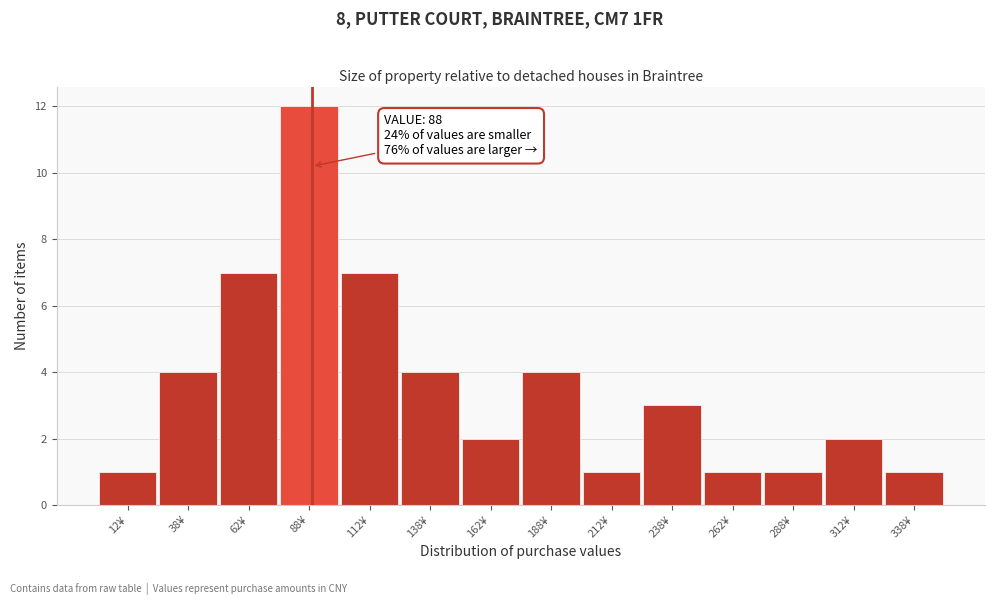

Which range on the x-axis has the tallest bar?

75 to 100